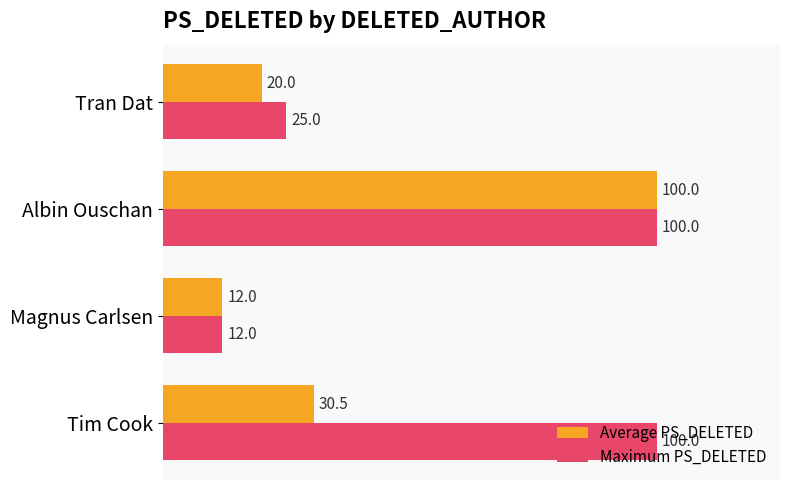

What is the smallest value displayed?

12.0